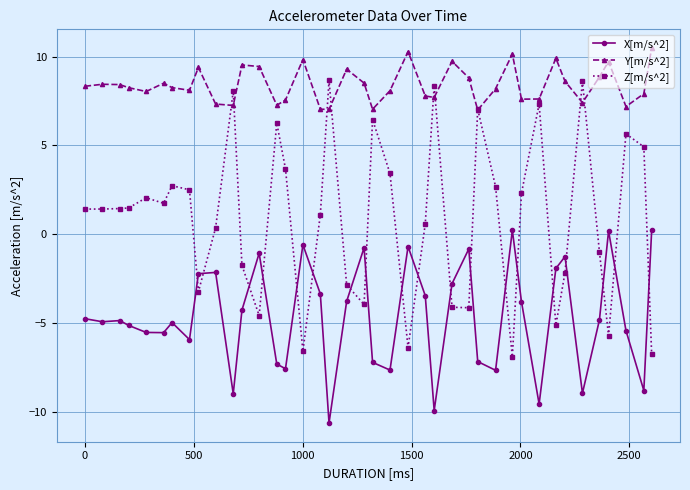

How many values in Z[m/s^2] are above zero?

25